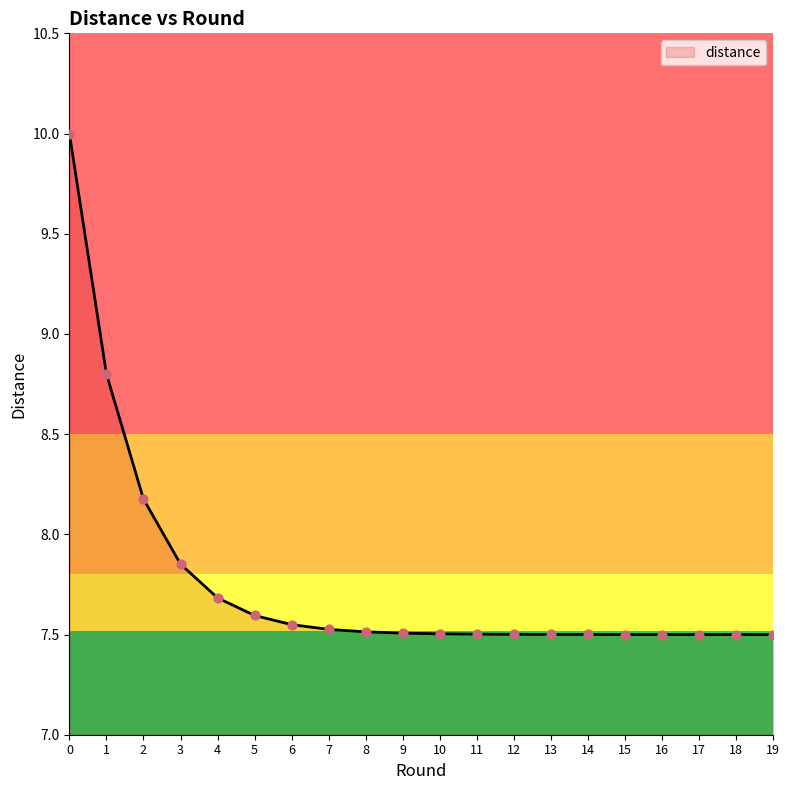

Approximately how many times larger is the value at 1 compared to 8?

1.2